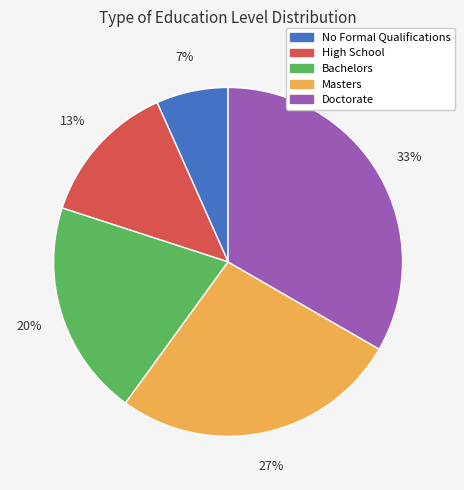

Between No Formal Qualifications and Doctorate, which is larger?

Doctorate